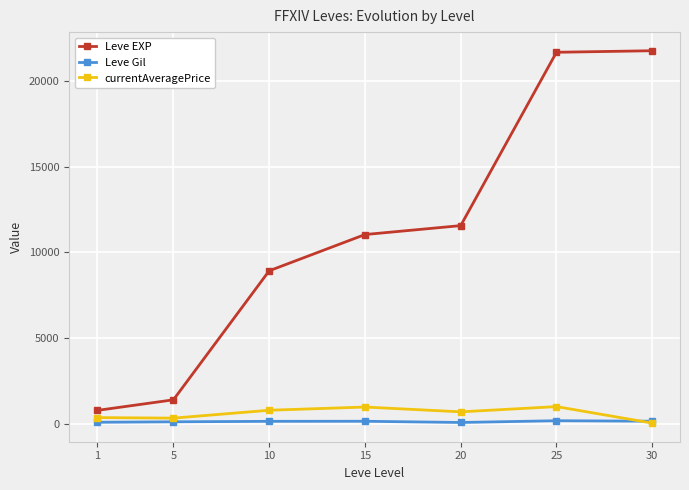

Between 15 and 25, which series saw the biggest shift?

Leve EXP